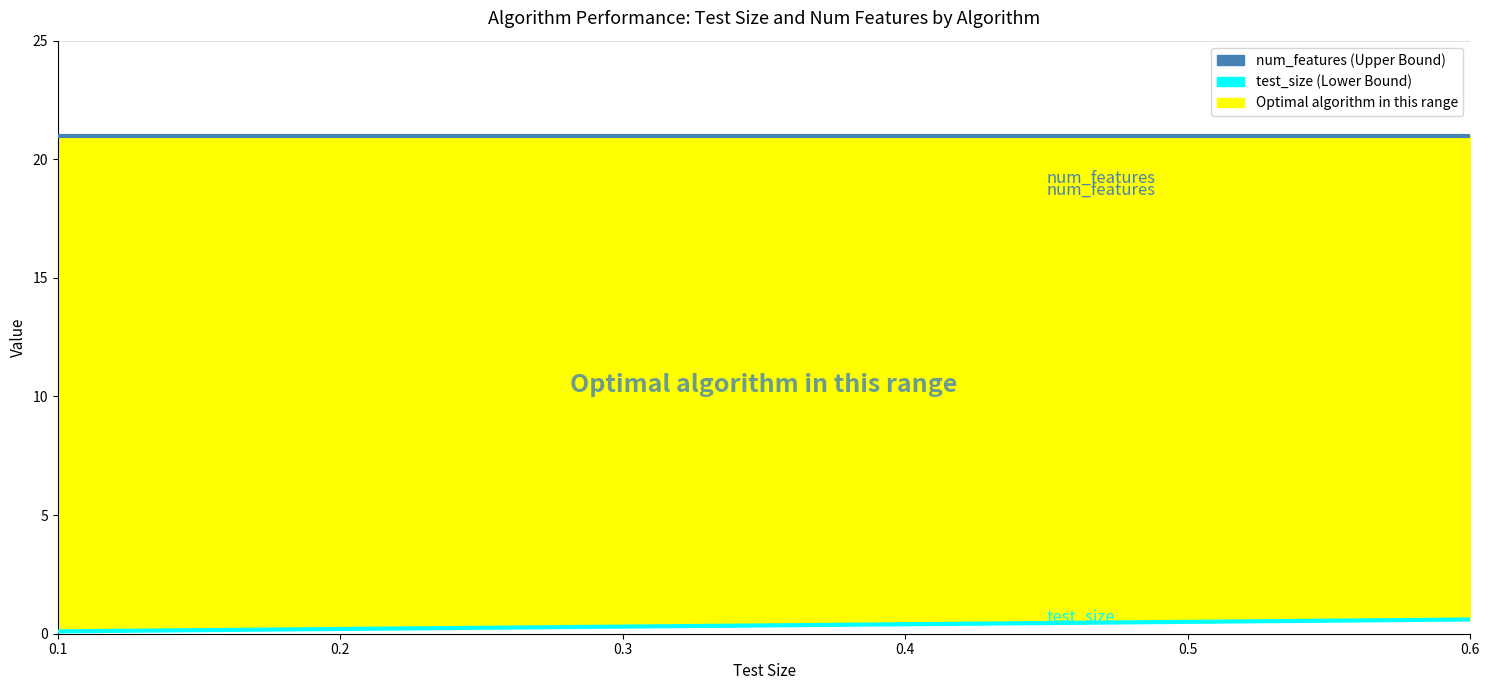

Reading left to right, extract all data points from this chart.

num_features: 21.0	21.0	21.0	21.0	21.0	21.0
test_size: 0.1	0.2	0.3	0.4	0.5	0.6